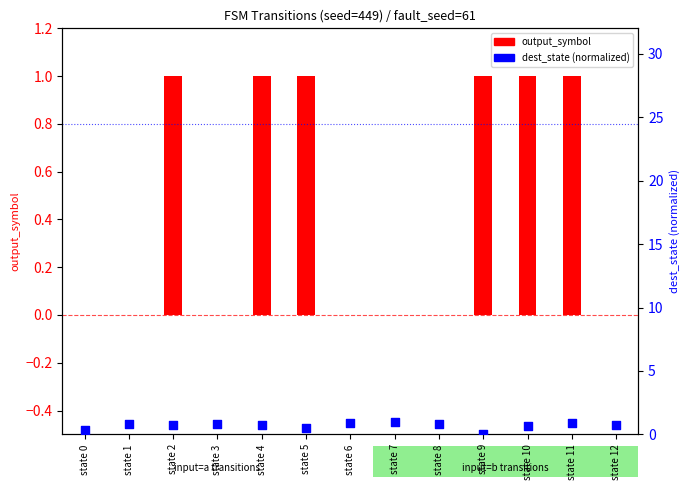

Which series has the largest total across all categories?

dest_state (norm)